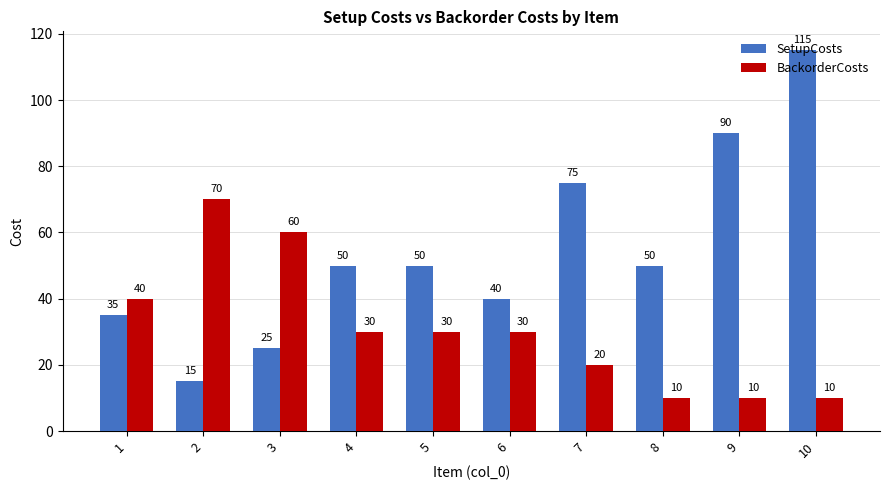

What is the smallest value displayed?

10